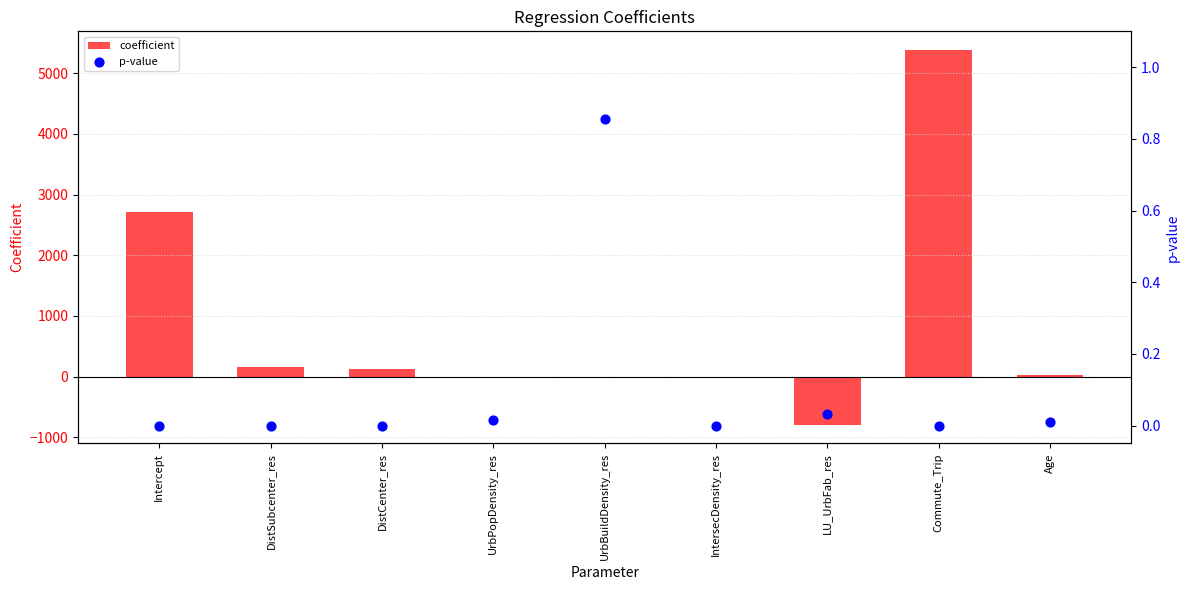

At which category is the sum across all series the highest?

Commute_Trip